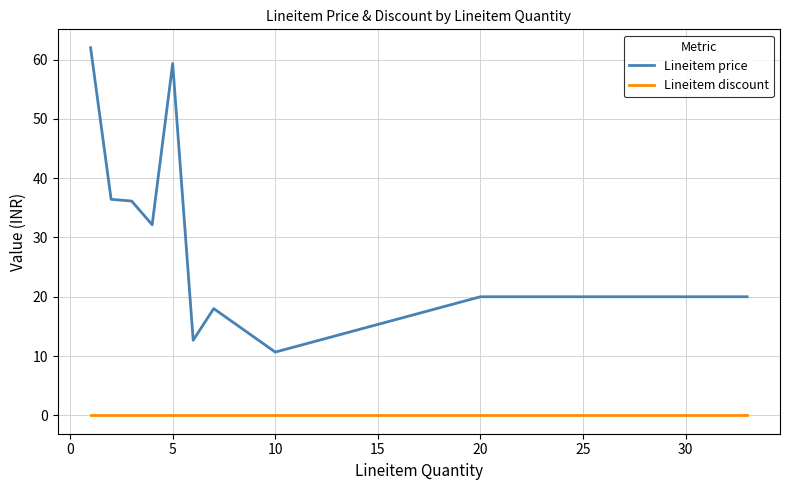

Rank the series by their average value, from highest to lowest.

Lineitem price, Lineitem discount